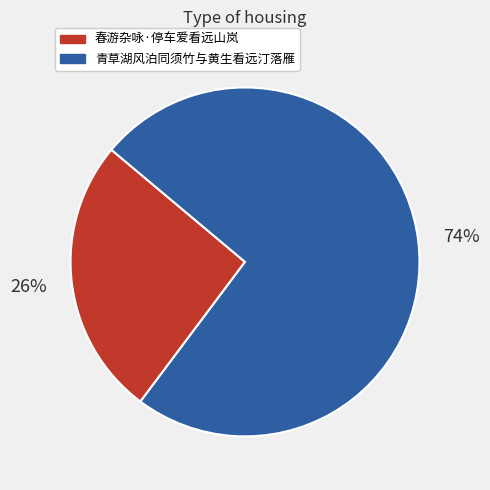

Do 青草湖风泊同须竹与黄生看远汀落雁 and 春游杂咏·停车爱看远山岚 together represent more than half of the pie?

Yes